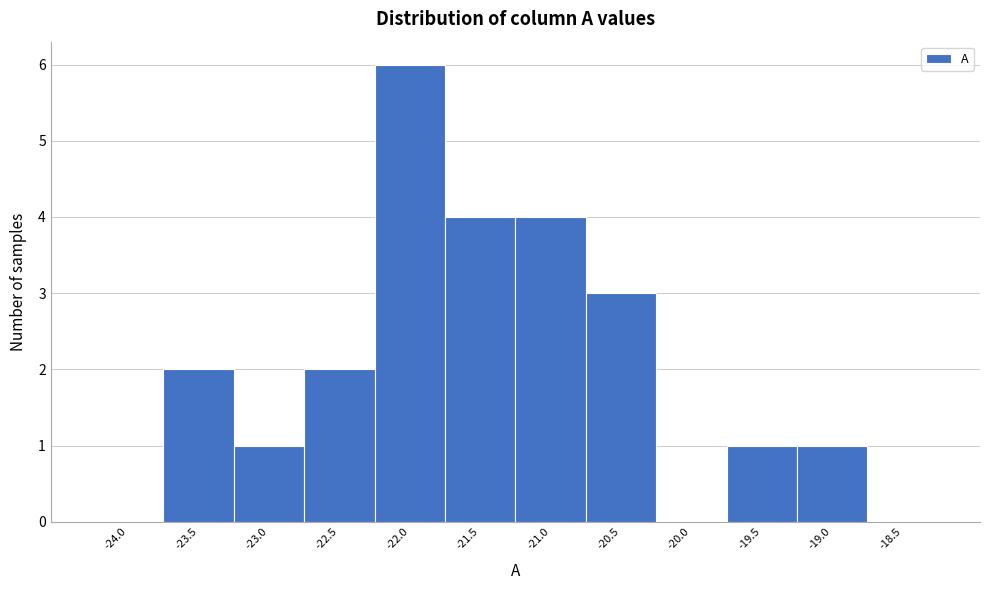

Reading left to right, transcribe all the data shown in this chart.

-24.0=0	-23.5=2	-23.0=1	-22.5=2	-22.0=6	-21.5=4	-21.0=4	-20.5=3	-20.0=0	-19.5=1	-19.0=1	-18.5=0